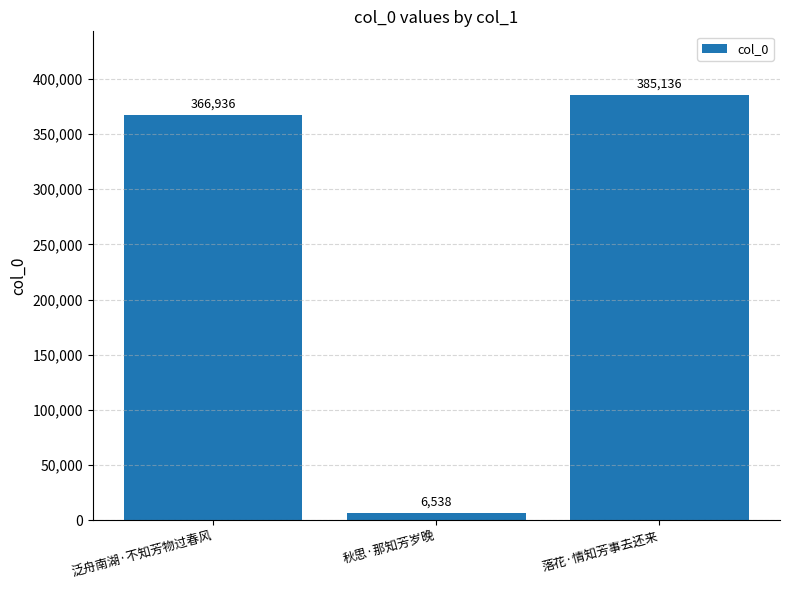

Is it true that the value at 秋思·那知芳岁晚 is 6538?

True